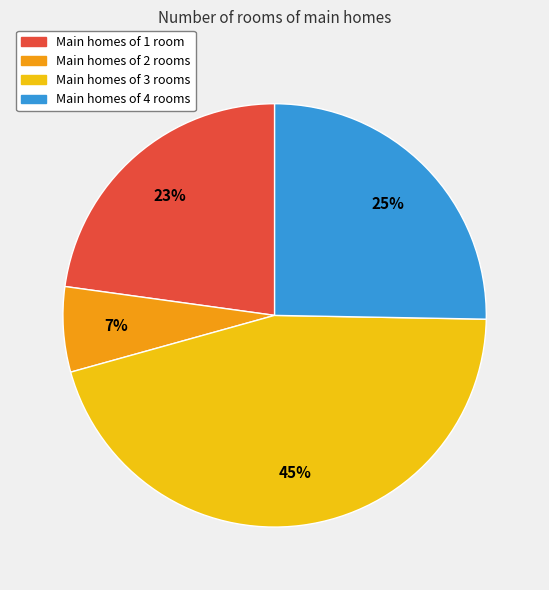

Is there a majority slice in this chart?

No